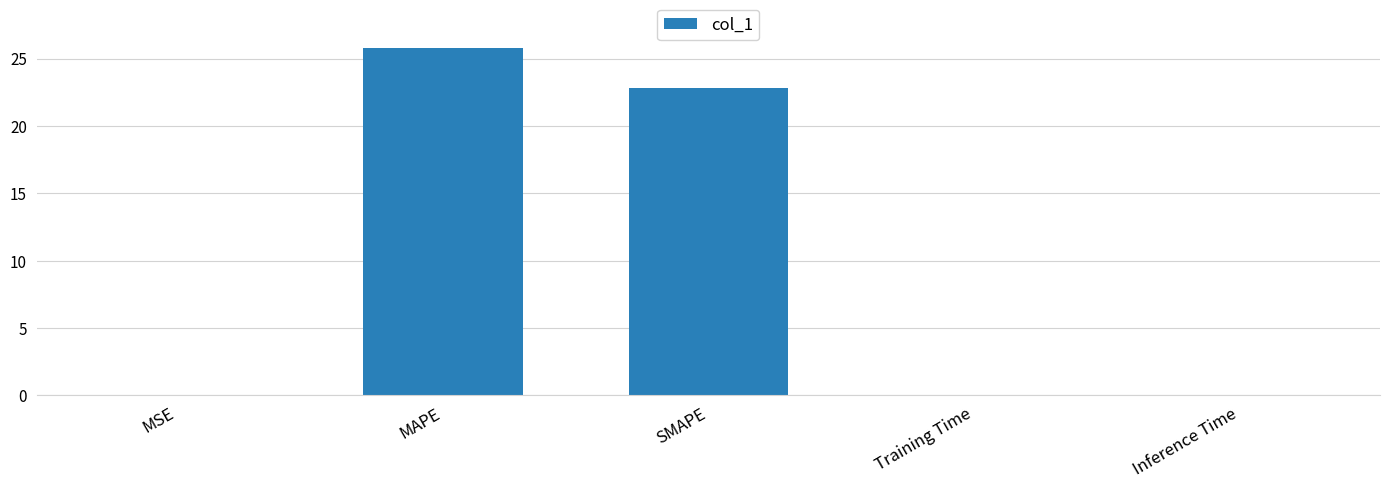

Which category has the highest value across all series?

MAPE